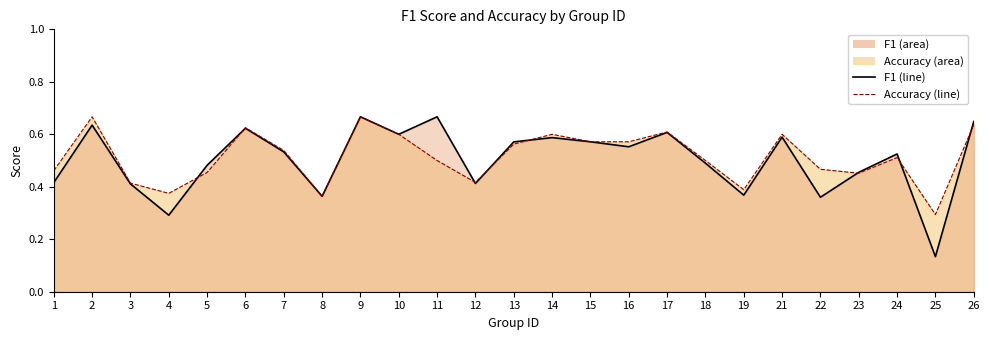

What is the minimum value for f1 (line)?

0.1